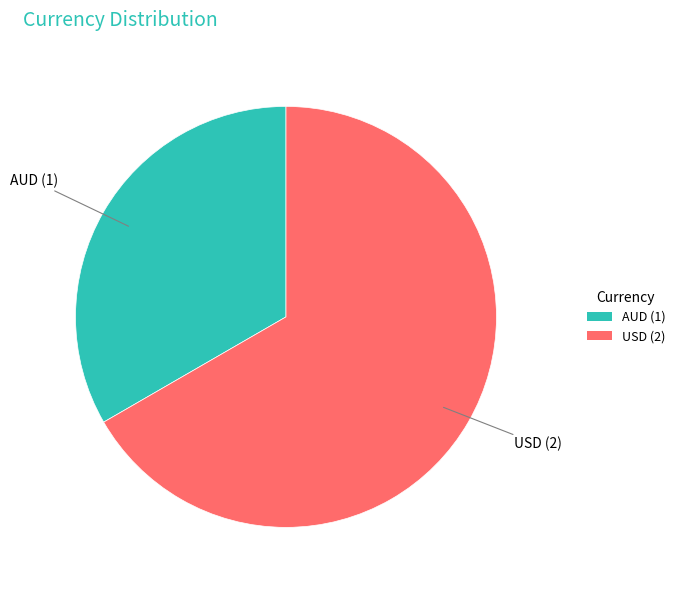

True or false: AUD (1) accounts for 33% of the total.

True